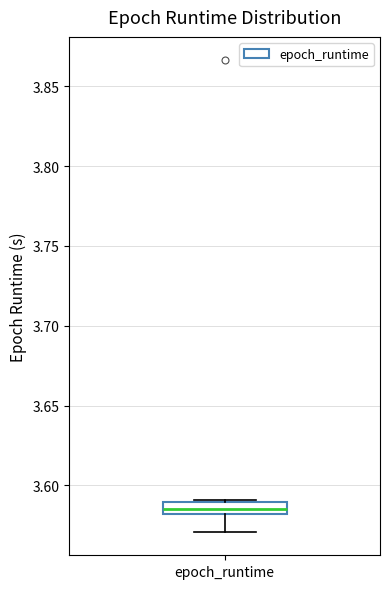

Where does the lower whisker of the box for epoch_runtime end on the y-axis? The values are not printed on the chart, so give them approximately, as read against the axis.

3.570